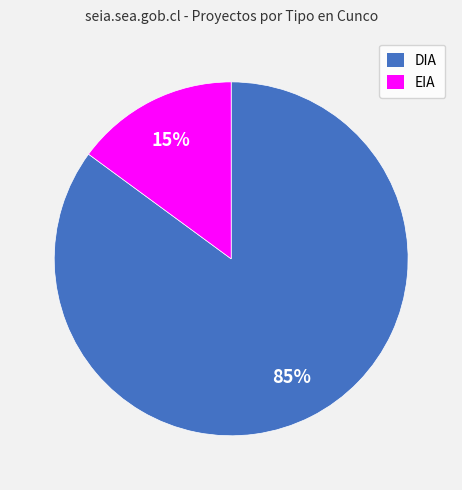

Is there a majority slice in this chart?

Yes